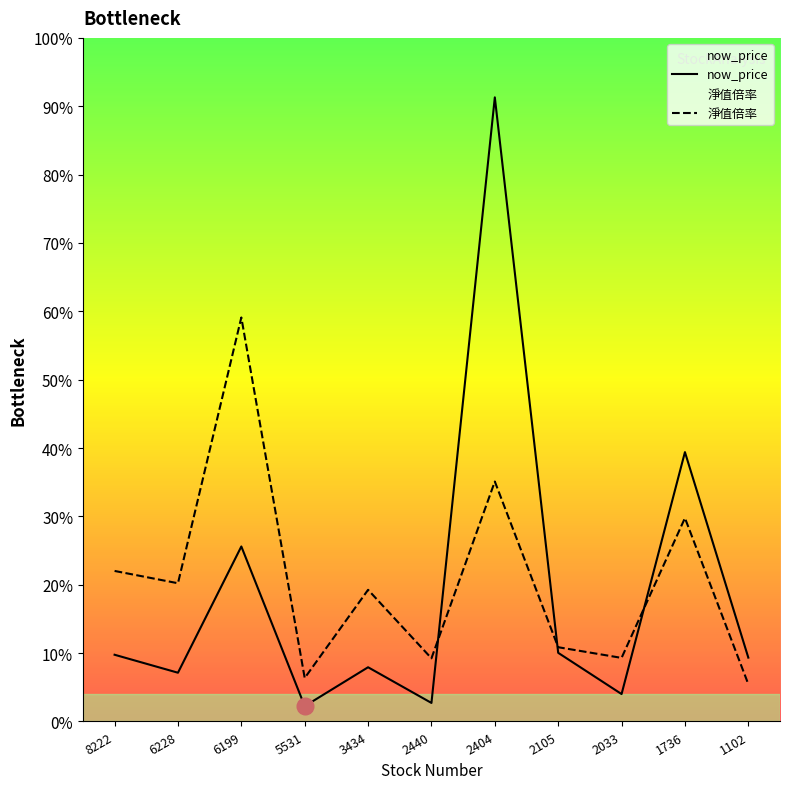

Reading left to right, transcribe all the data shown in this chart.

now_price: 48.8	35.6	128.0	11.2	39.6	13.6	456.5	50.2	20.1	197.0	46.7
淨值倍率: 110.1	101.1	295.5	31.8	96.3	46.2	175.5	54.3	46.5	148.8	27.3